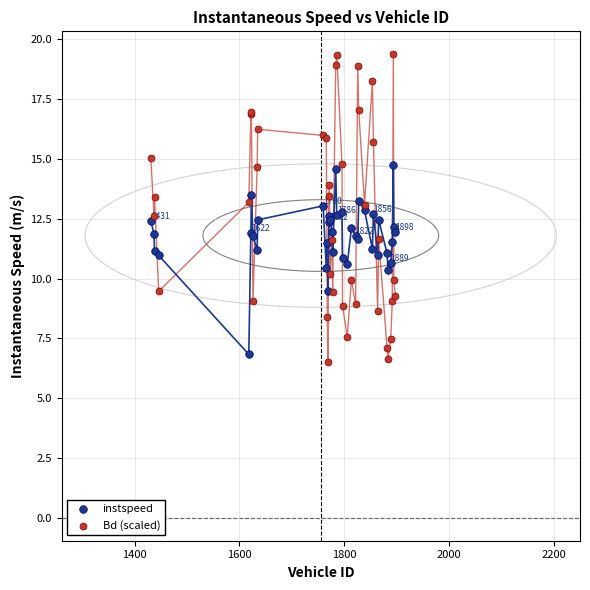

What are all the series names shown in the legend?

instspeed, Bd (scaled)